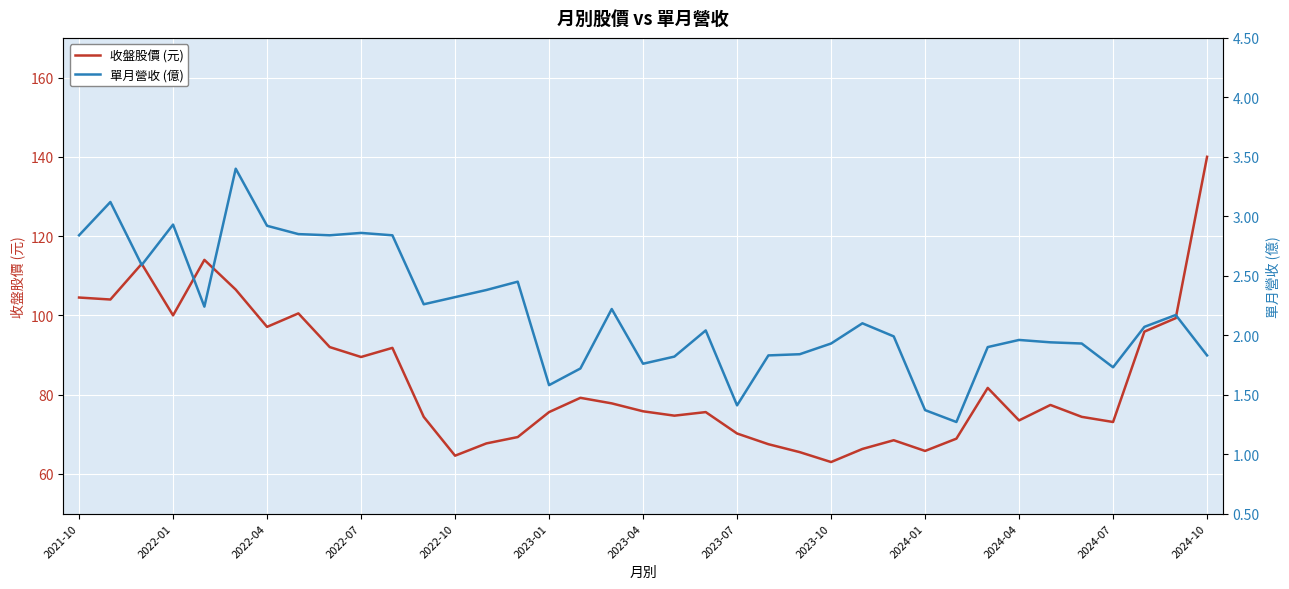

What position from the left is 13?

14